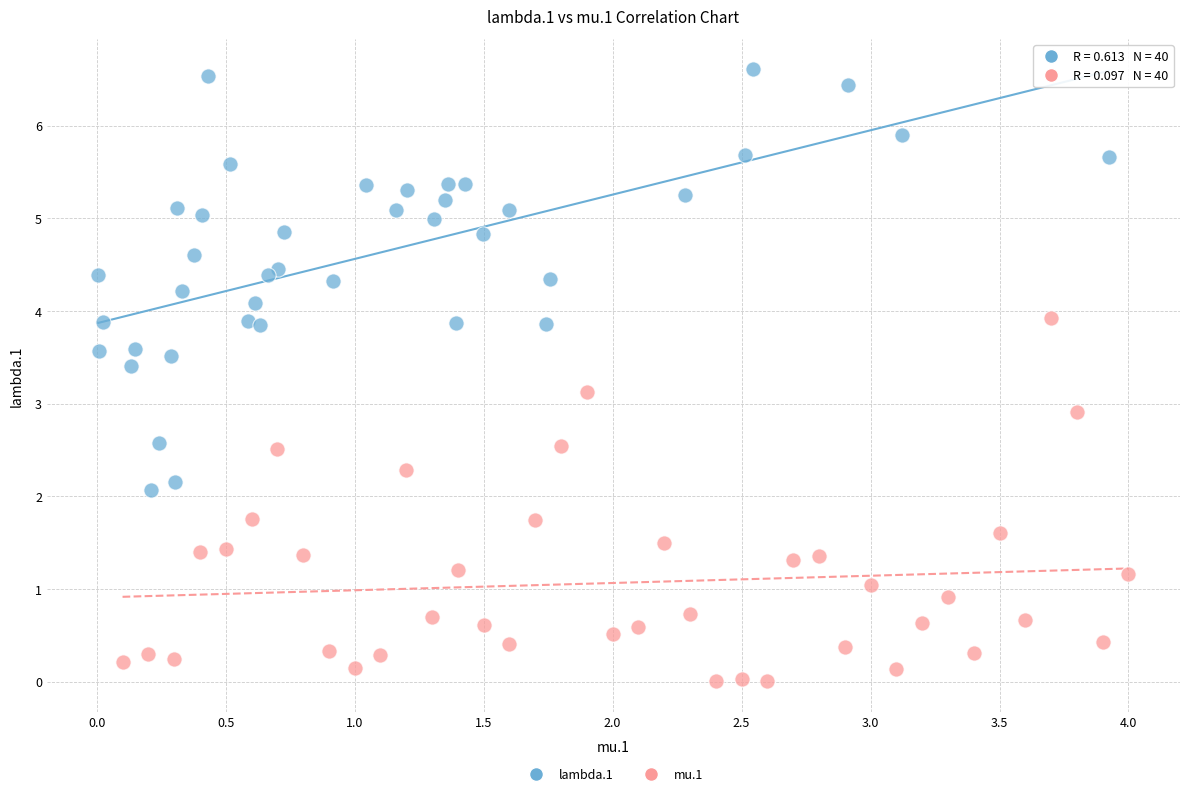

Which series contains the lowest Y value?

mu.1